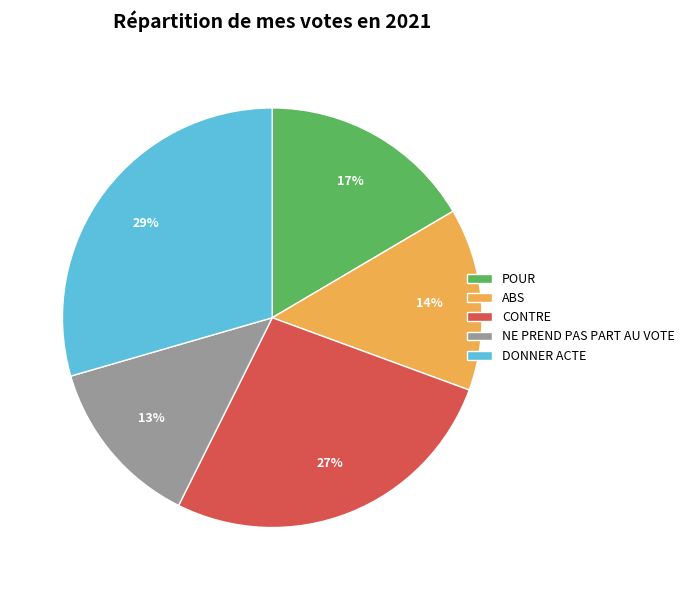

To the nearest percent, what is the difference between the largest and smallest slice percentages?

16%